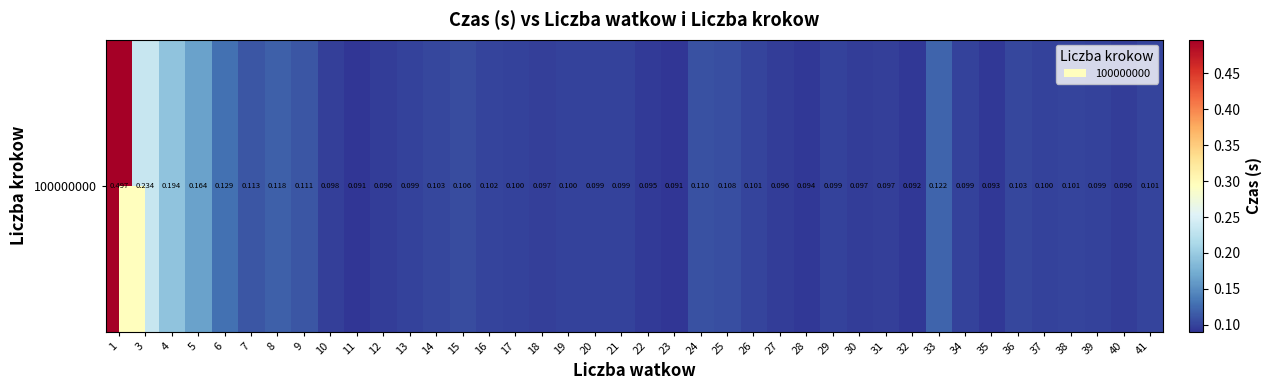

What is the difference between the maximum and second lowest values?

0.4